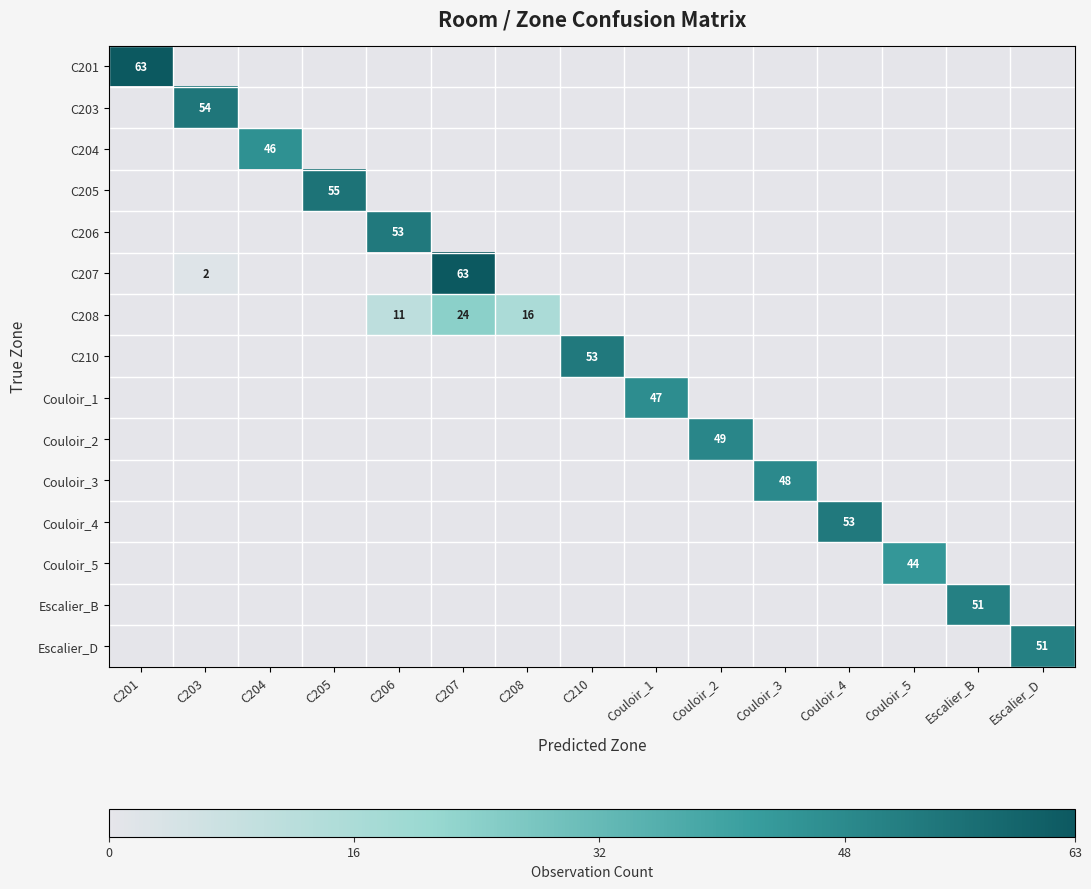

The value of C210 at C210 is 29. True or false?

False